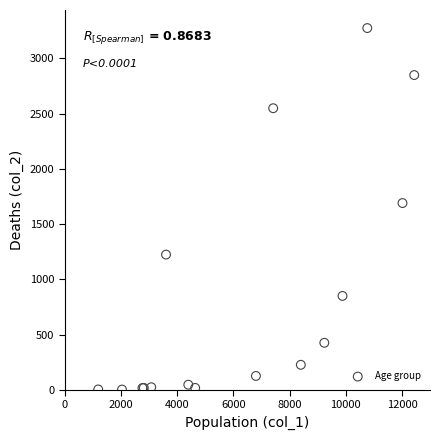

What Y value in the scatter plot is closest to 1638?

1690